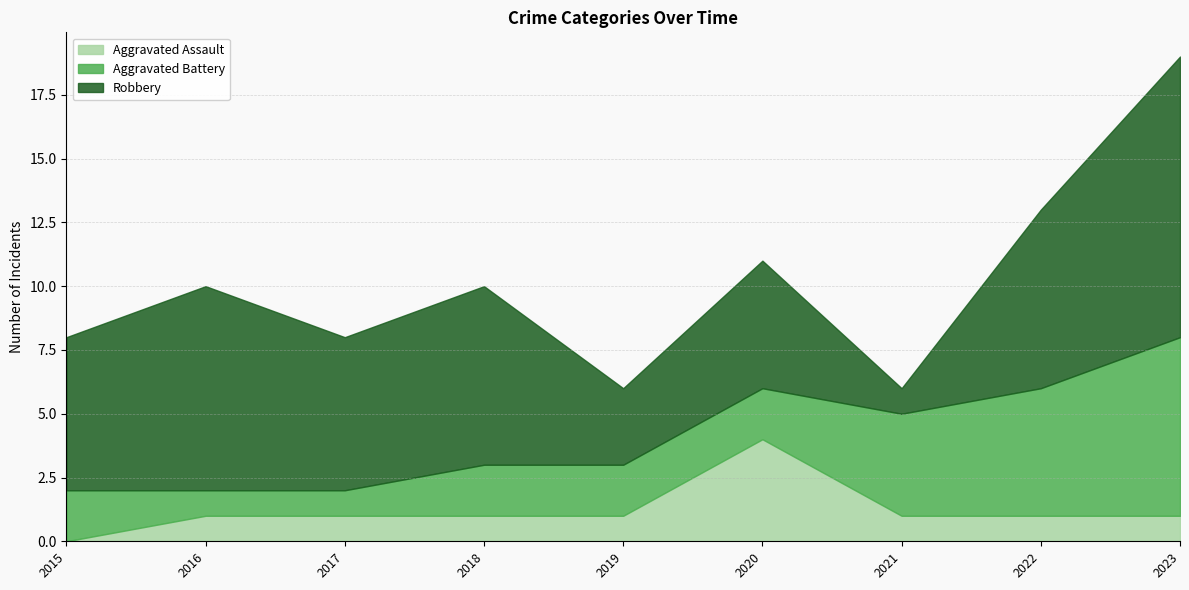

What is the difference between the highest and lowest values at 2023?

10